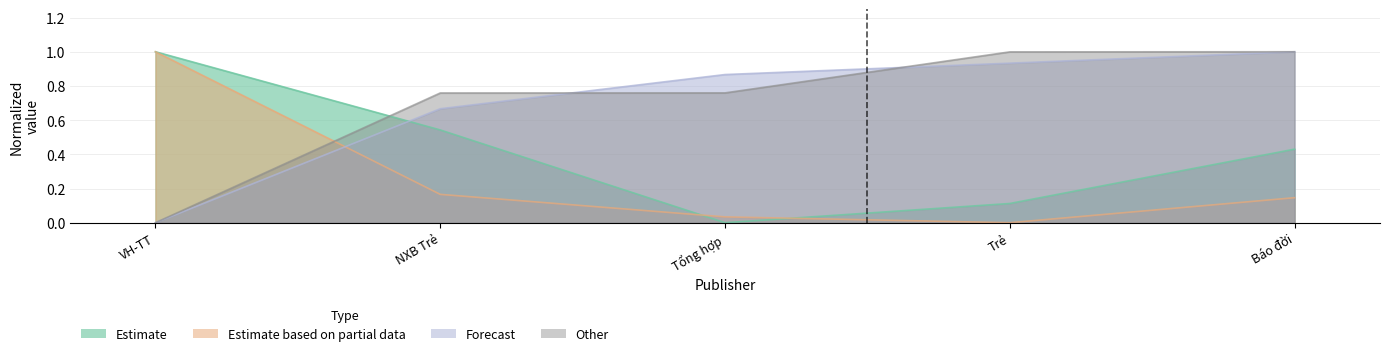

Reading left to right, transcribe all the data shown in this chart.

col_2: VH-TT=1.0	NXB Trẻ=0.5	Tổng hợp=0.0	Trẻ=0.1	Báo đời=0.4
col_5: VH-TT=1.0	NXB Trẻ=0.2	Tổng hợp=0.0	Trẻ=0.0	Báo đời=0.1
col_9: VH-TT=0.0	NXB Trẻ=0.7	Tổng hợp=0.9	Trẻ=0.9	Báo đời=1.0
col_11: VH-TT=0.0	NXB Trẻ=0.8	Tổng hợp=0.8	Trẻ=1.0	Báo đời=1.0